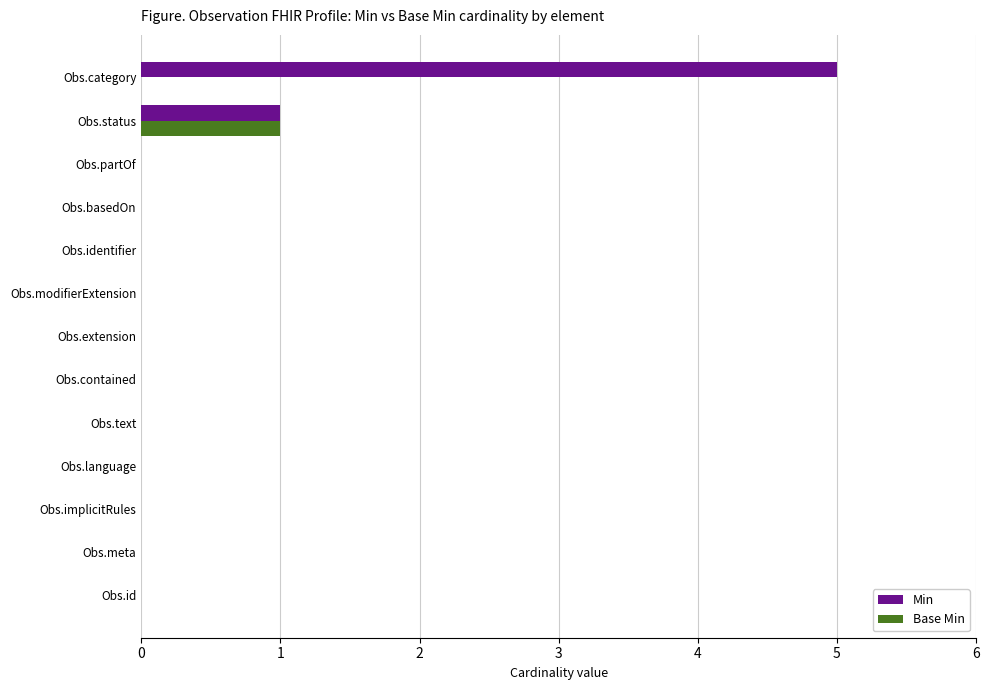

Is it true that Min equals -3 at Obs.language?

False